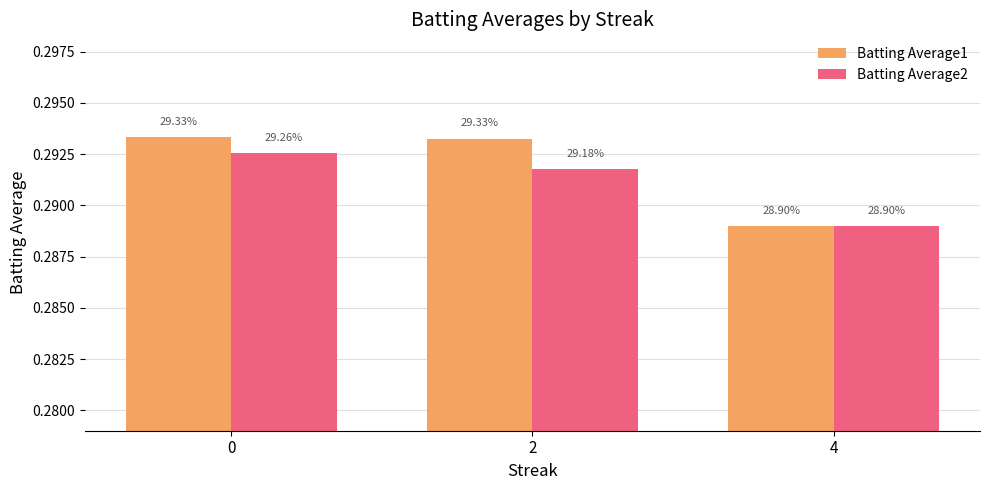

Is it true that Batting Average1 equals 0.1 at 0?

False